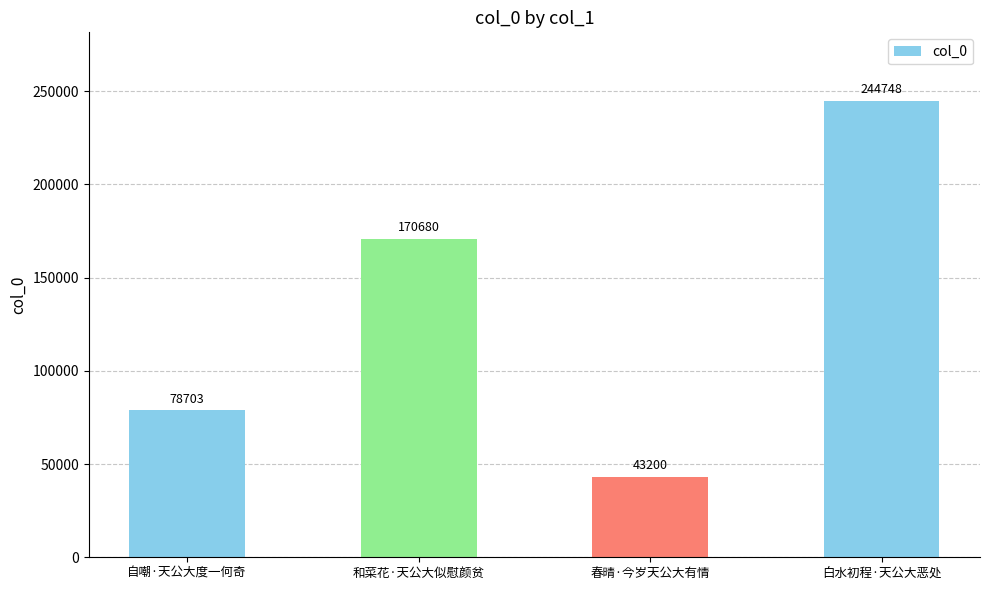

What is the label of the 4th bar from the right?

自嘲·天公大度一何奇